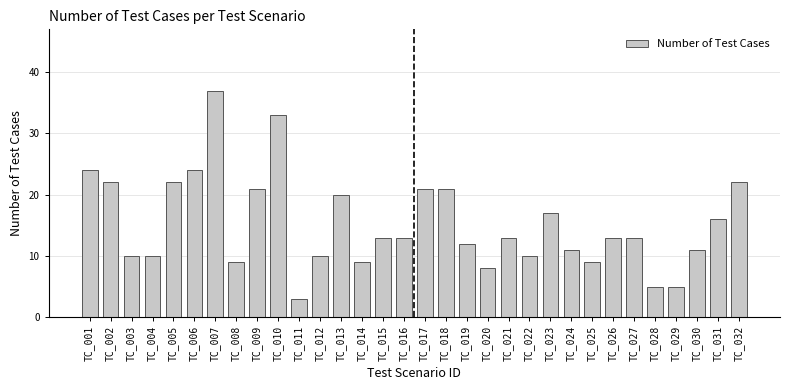

What is the change in value from TC_014 to TC_029?

-4